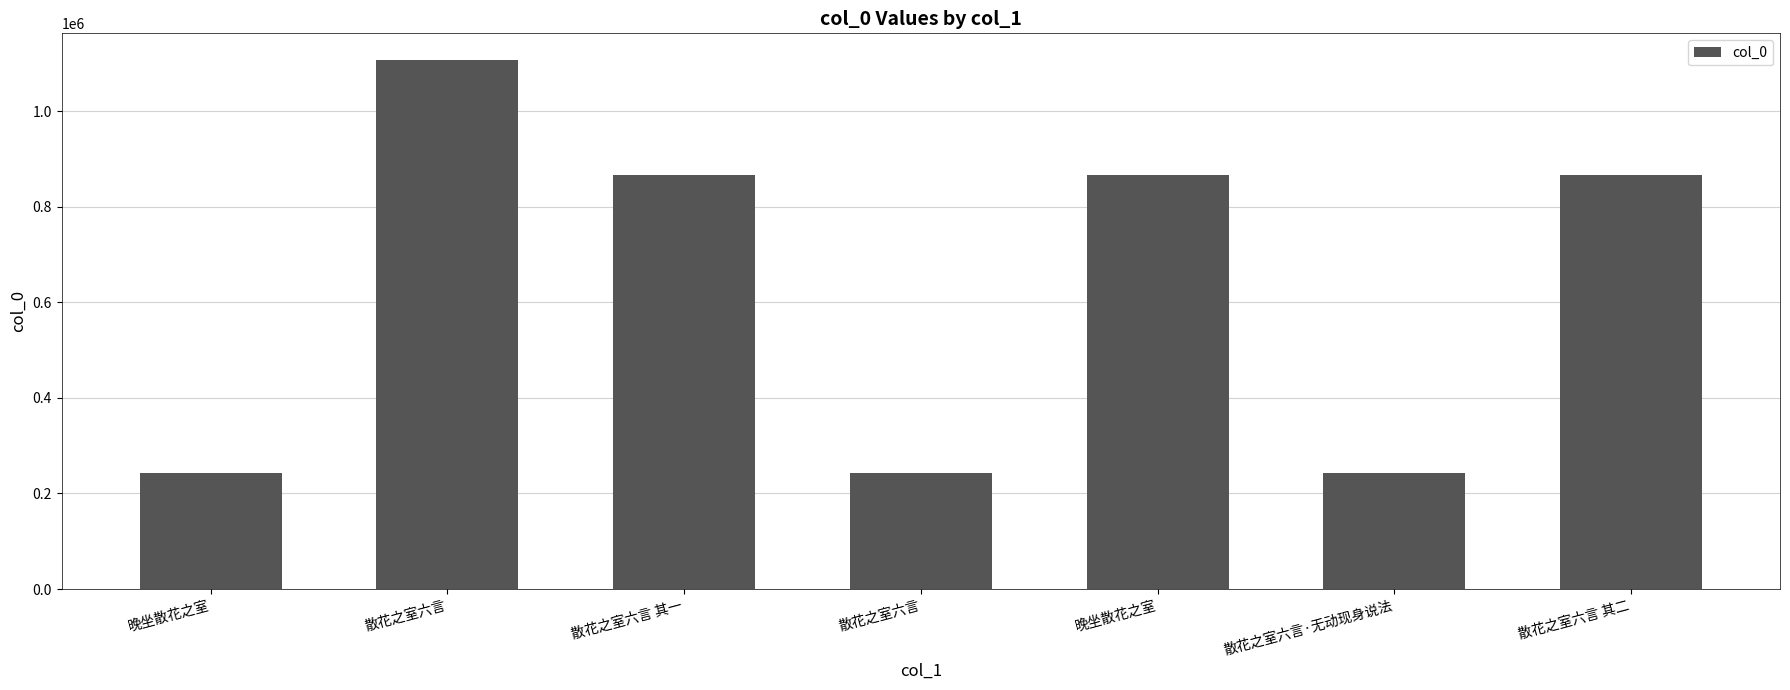

What is the greatest value displayed?

1107124